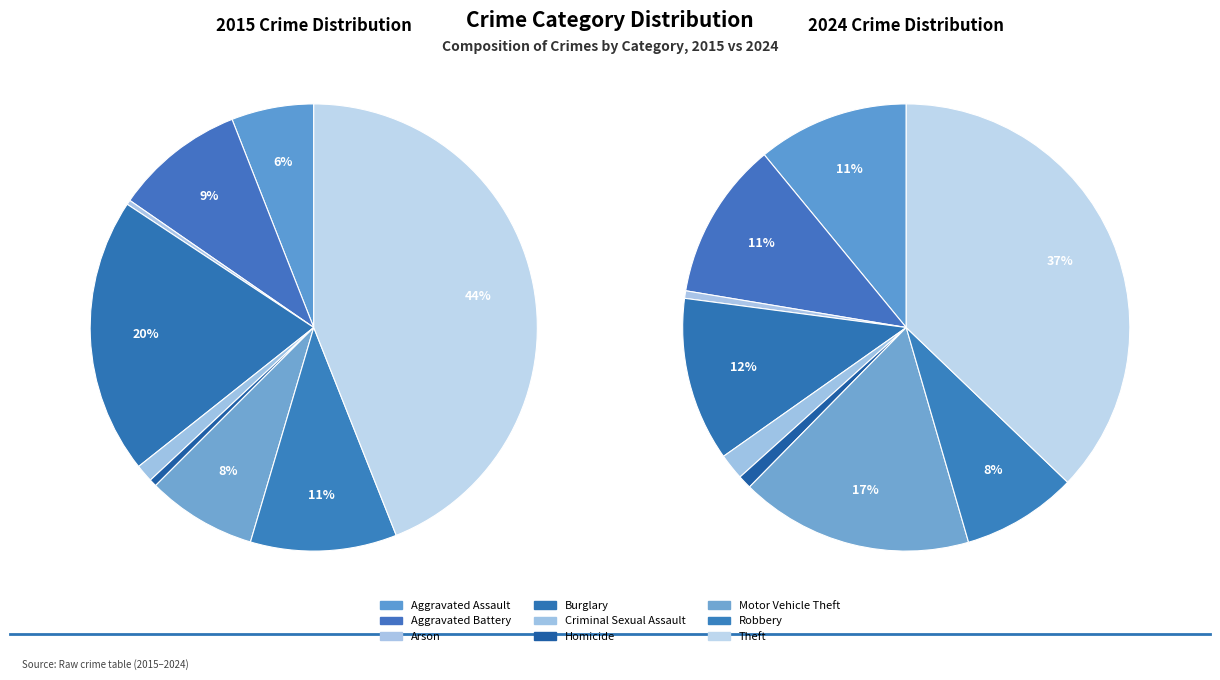

How many slices are in this pie chart?

9